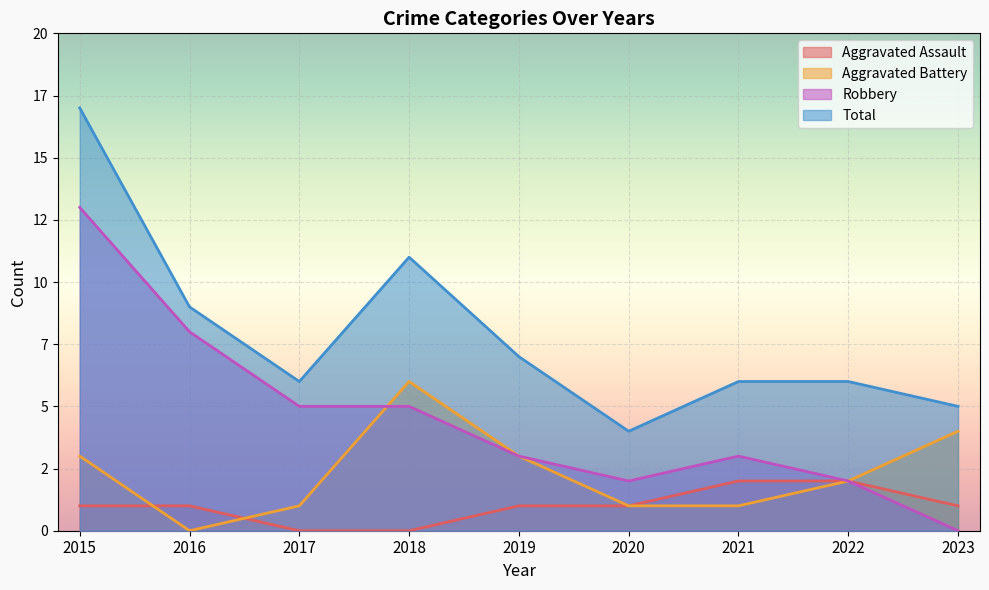

At which label does Total reach its minimum?

2020